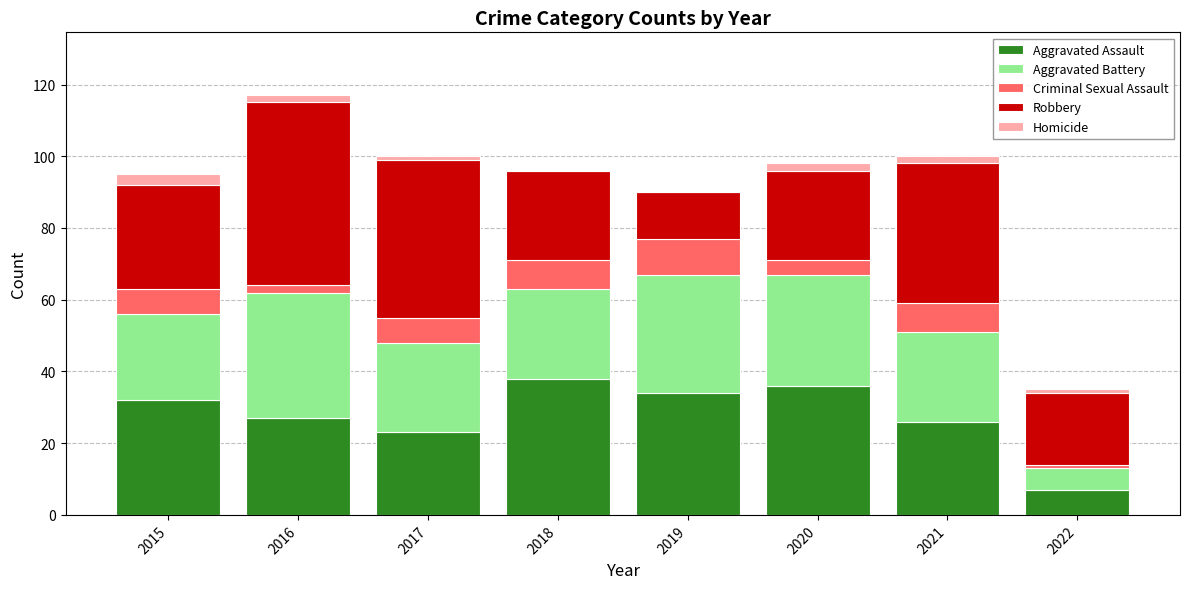

The Aggravated Assault series shows 65 at 2018. True or false?

False